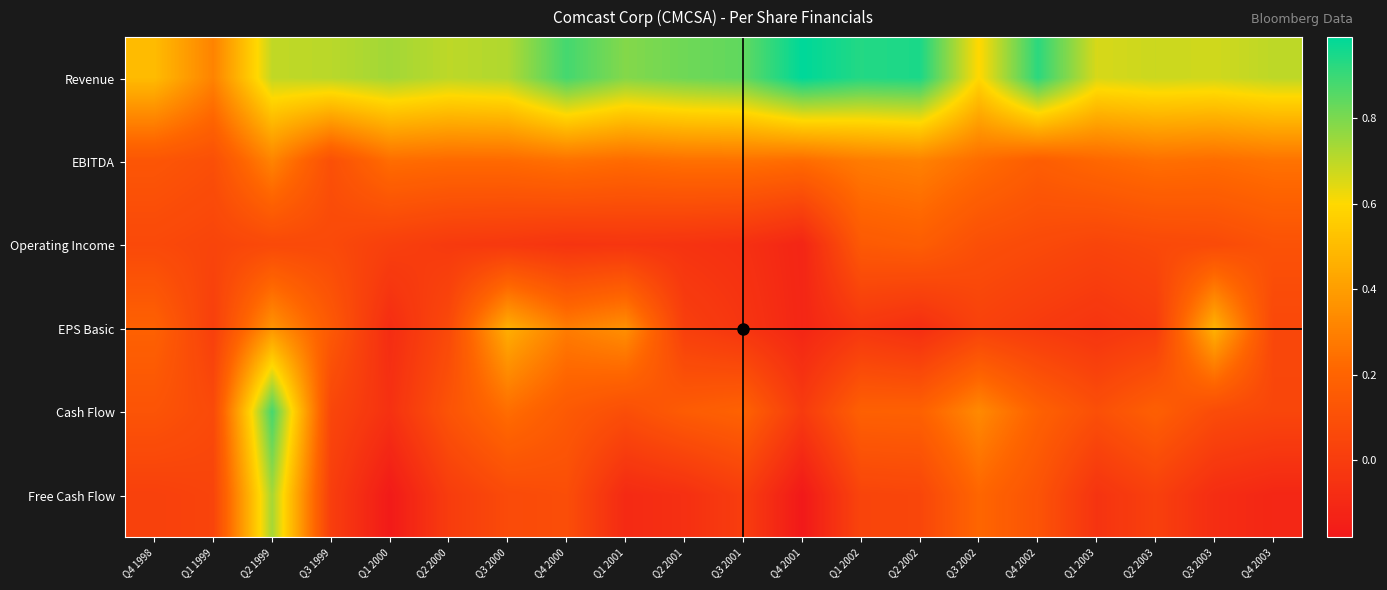

Reading left to right, list all the values displayed in this chart.

Revenue: Q4 1998=0.5	Q1 1999=0.3	Q2 1999=0.7	Q3 1999=0.7	Q1 2000=0.7	Q2 2000=0.7	Q3 2000=0.7	Q4 2000=0.9	Q1 2001=0.8	Q2 2001=0.8	Q3 2001=0.8	Q4 2001=1.0	Q1 2002=0.9	Q2 2002=0.9	Q3 2002=0.6	Q4 2002=0.9	Q1 2003=0.7	Q2 2003=0.7	Q3 2003=0.7	Q4 2003=0.7
EBITDA: Q4 1998=0.1	Q1 1999=0.1	Q2 1999=0.3	Q3 1999=0.1	Q1 2000=0.2	Q2 2000=0.2	Q3 2000=0.2	Q4 2000=0.2	Q1 2001=0.2	Q2 2001=0.2	Q3 2001=0.2	Q4 2001=0.2	Q1 2002=0.3	Q2 2002=0.3	Q3 2002=0.2	Q4 2002=0.2	Q1 2003=0.2	Q2 2003=0.2	Q3 2003=0.2	Q4 2003=0.3
Operating Income: Q4 1998=0.1	Q1 1999=0.0	Q2 1999=0.1	Q3 1999=0.1	Q1 2000=0.0	Q2 2000=-0.0	Q3 2000=-0.0	Q4 2000=-0.0	Q1 2001=-0.0	Q2 2001=-0.0	Q3 2001=-0.1	Q4 2001=-0.1	Q1 2002=0.1	Q2 2002=0.2	Q3 2002=0.1	Q4 2002=0.1	Q1 2003=0.0	Q2 2003=0.1	Q3 2003=0.1	Q4 2003=0.1
EPS Basic: Q4 1998=0.2	Q1 1999=0.0	Q2 1999=0.4	Q3 1999=0.1	Q1 2000=-0.1	Q2 2000=0.1	Q3 2000=0.5	Q4 2000=0.3	Q1 2001=0.4	Q2 2001=0.0	Q3 2001=-0.0	Q4 2001=-0.1	Q1 2002=-0.0	Q2 2002=-0.1	Q3 2002=0.0	Q4 2002=-0.0	Q1 2003=-0.0	Q2 2003=-0.0	Q3 2003=0.5	Q4 2003=0.1
Cash Flow: Q4 1998=0.1	Q1 1999=0.1	Q2 1999=0.9	Q3 1999=0.1	Q1 2000=-0.1	Q2 2000=0.1	Q3 2000=0.2	Q4 2000=0.1	Q1 2001=0.1	Q2 2001=0.2	Q3 2001=0.2	Q4 2001=-0.0	Q1 2002=0.2	Q2 2002=0.2	Q3 2002=0.3	Q4 2002=0.2	Q1 2003=0.1	Q2 2003=0.2	Q3 2003=0.1	Q4 2003=0.0
Free Cash Flow: Q4 1998=0.0	Q1 1999=0.0	Q2 1999=0.7	Q3 1999=0.0	Q1 2000=-0.2	Q2 2000=-0.0	Q3 2000=0.1	Q4 2000=0.1	Q1 2001=-0.1	Q2 2001=-0.1	Q3 2001=0.0	Q4 2001=-0.2	Q1 2002=0.0	Q2 2002=0.0	Q3 2002=0.2	Q4 2002=0.1	Q1 2003=-0.0	Q2 2003=0.0	Q3 2003=-0.1	Q4 2003=-0.1